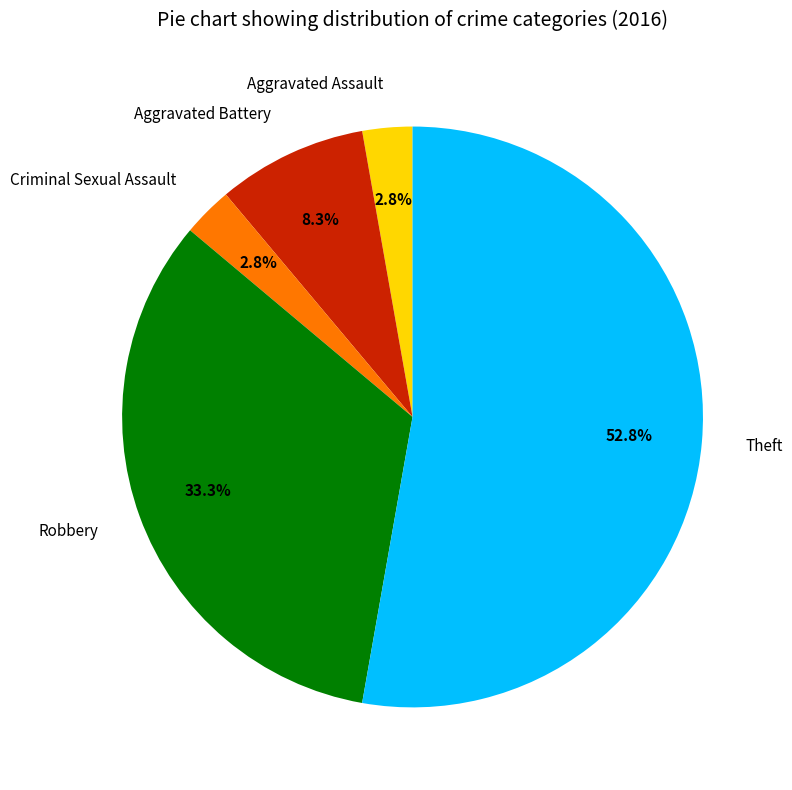

Which category has the biggest portion of the pie?

Theft